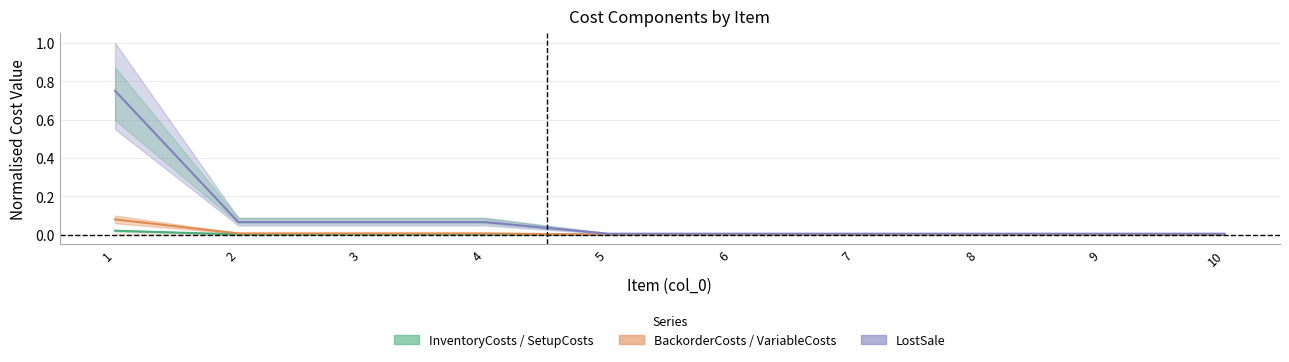

Between 5 and 10, which is larger?

5